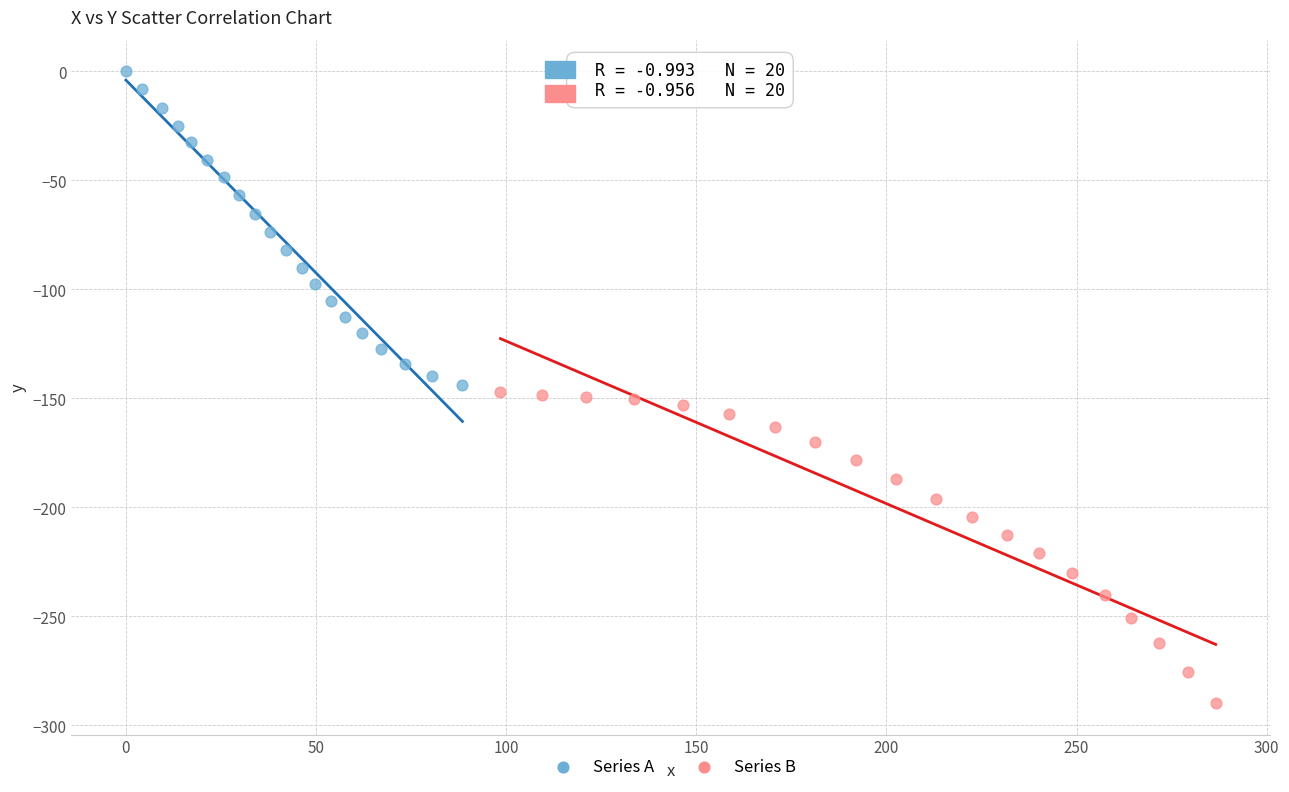

Which series reaches the minimum Y coordinate?

Series B